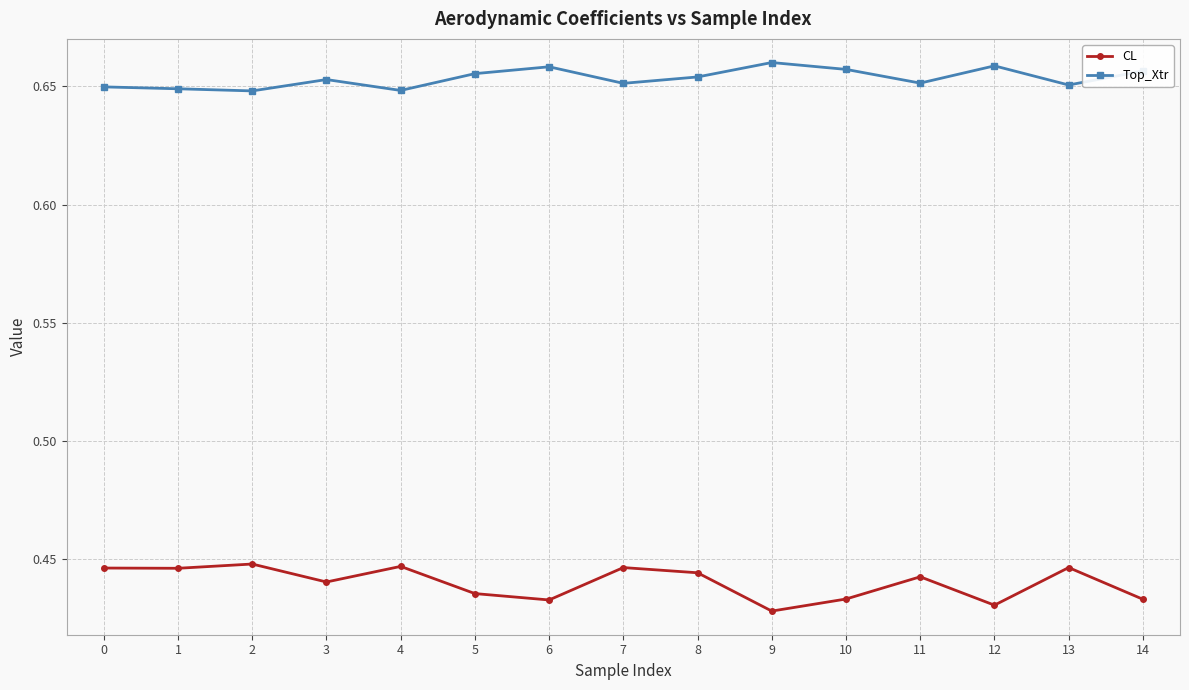

The CL series shows 0.7 at 4. True or false?

False